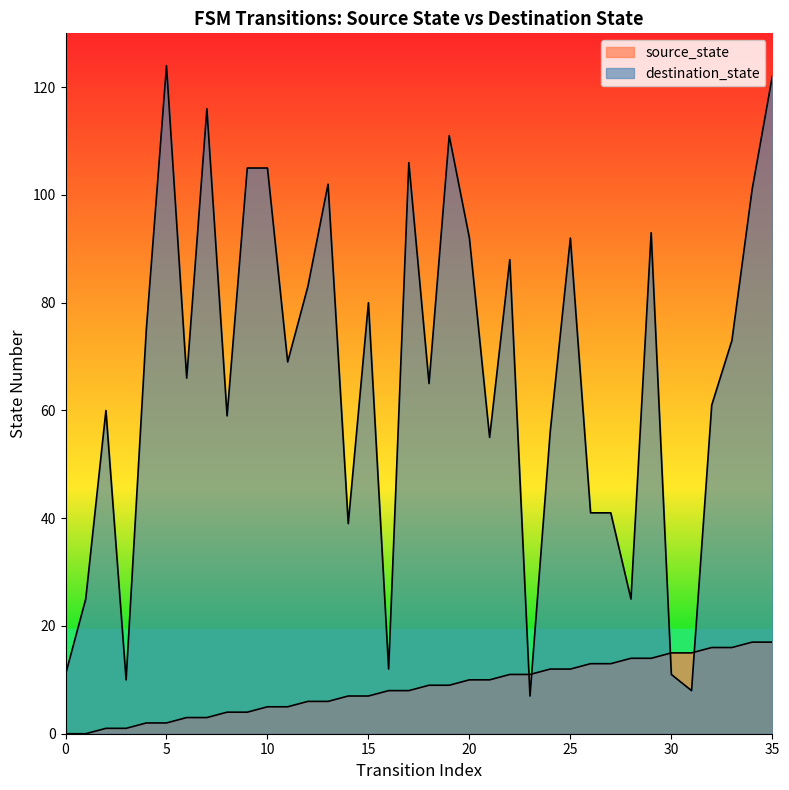

What is the maximum value shown in the chart?

124